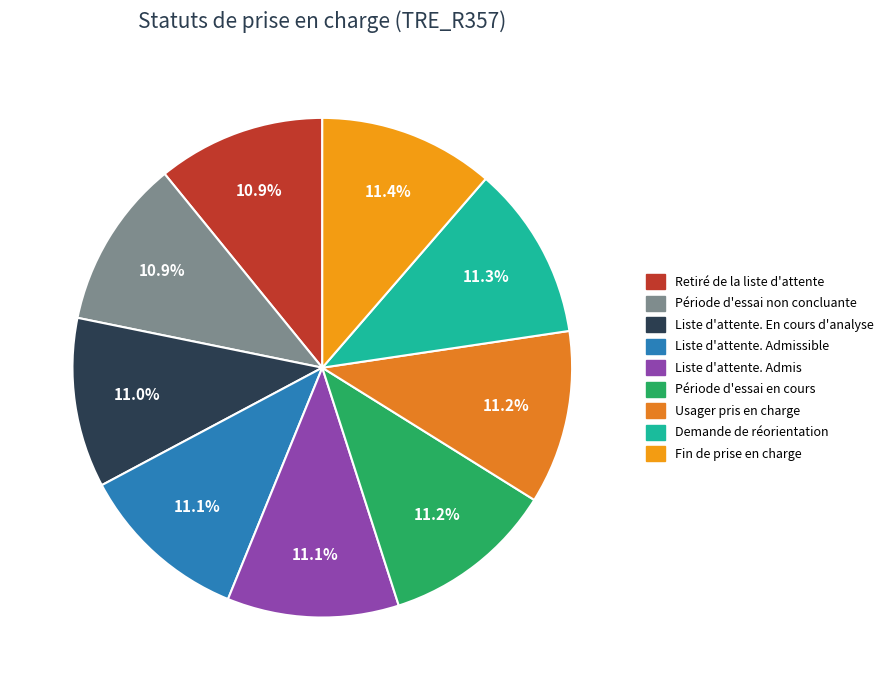

What is the change in value from Période d'essai non concluante to Liste d'attente. Admis?

+3